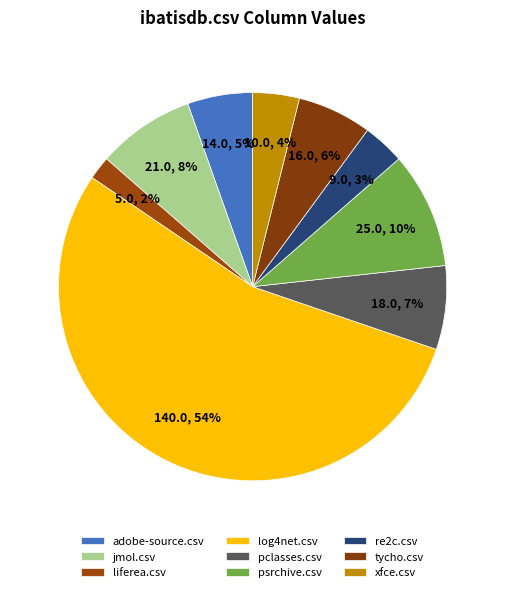

Which slice is the largest?

log4net.csv